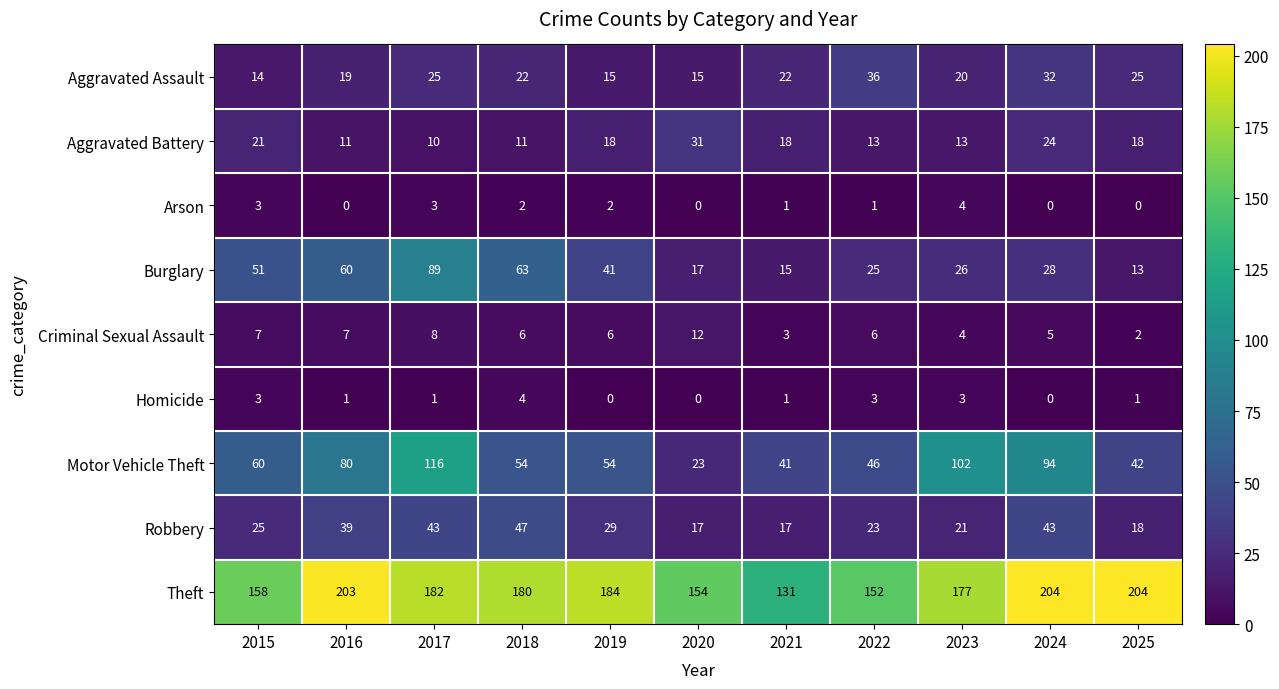

Which series has the widest spread of values?

Motor Vehicle Theft